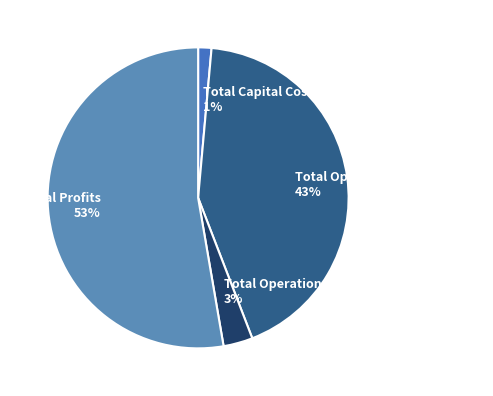

Count the number of slices in the pie.

4